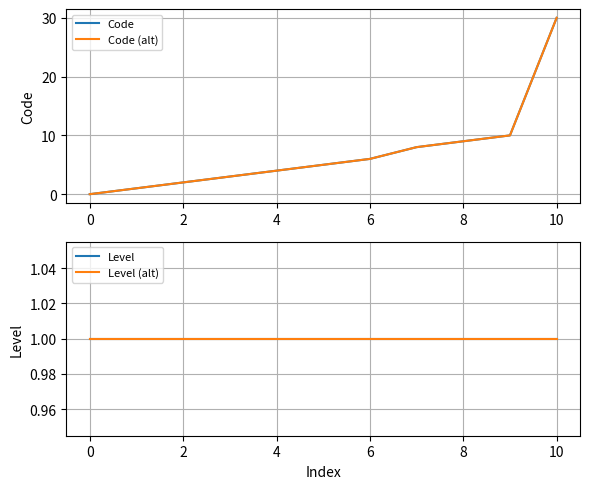

What is the maximum value for Level (alt)?

1